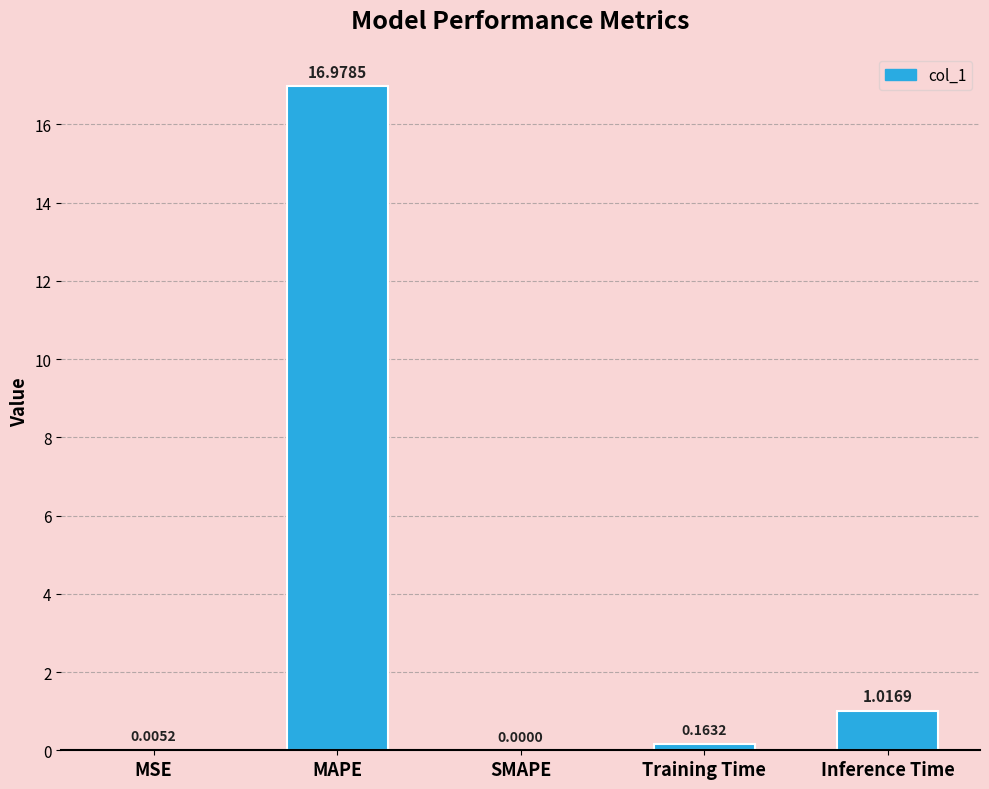

What is the change in value from MSE to MAPE?

+17.0